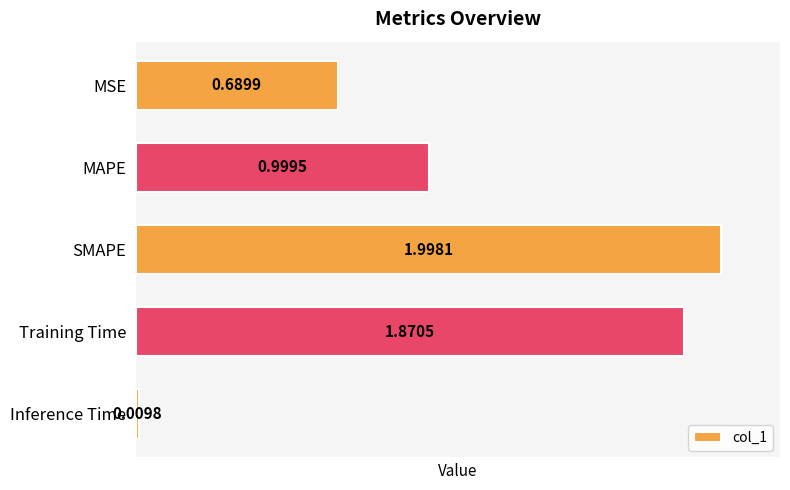

Are the bars grouped side by side (vs. stacked)?

No